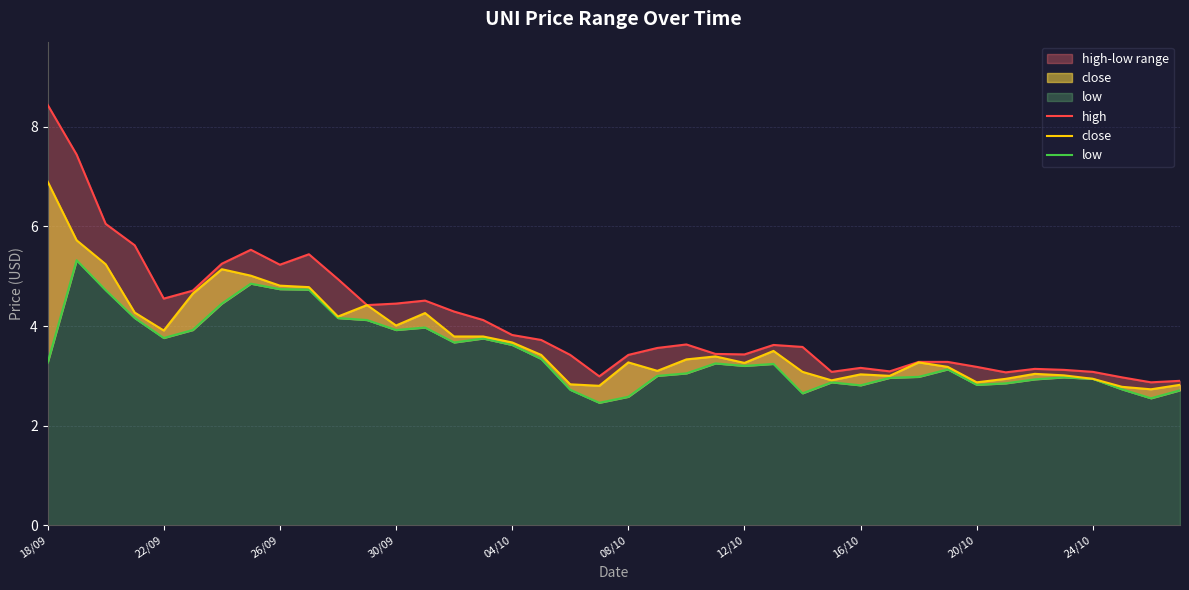

True or false: high and low intersect in this chart.

False